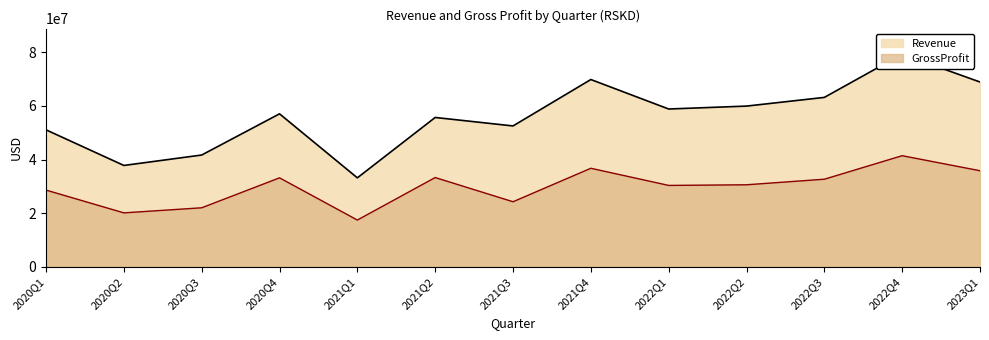

List the series in order of their peak value, highest first.

Revenue, GrossProfit